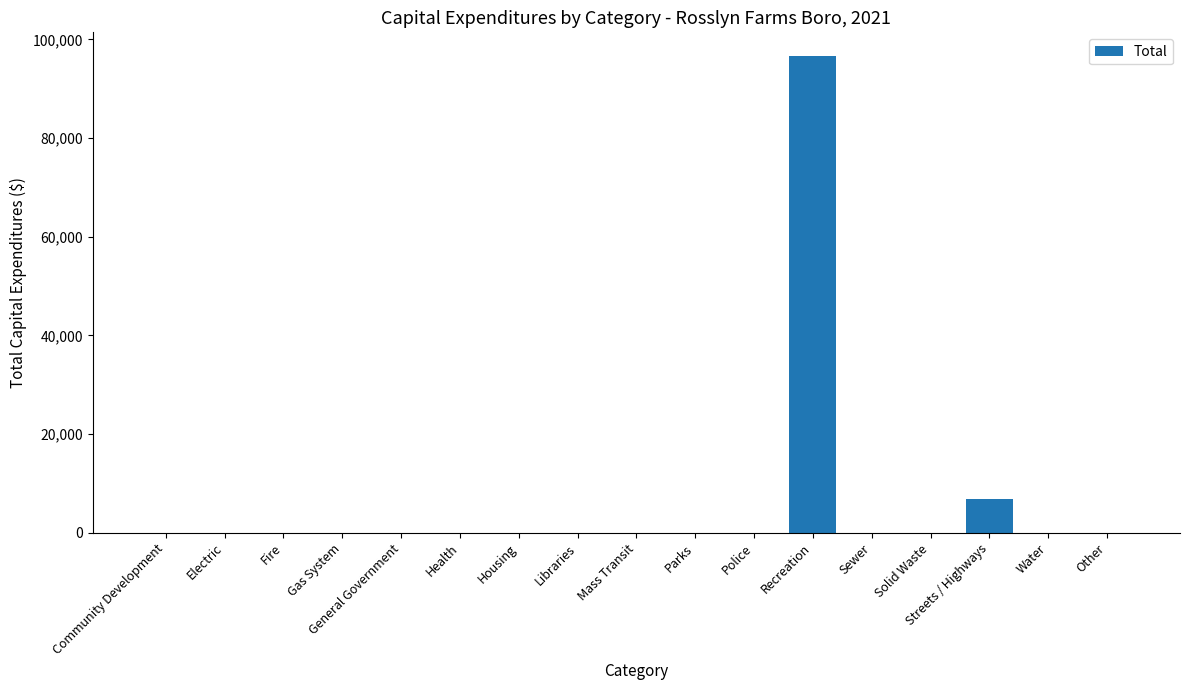

How many distinct data groups are displayed?

1